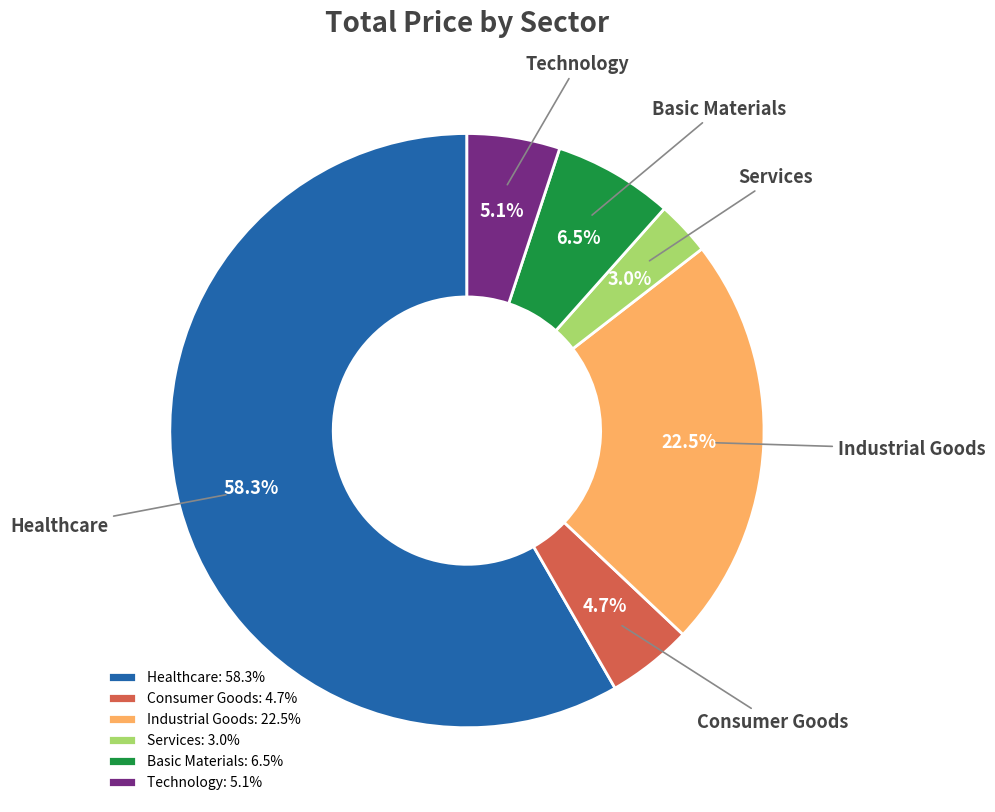

To the nearest percent, what is the average slice percentage?

17%